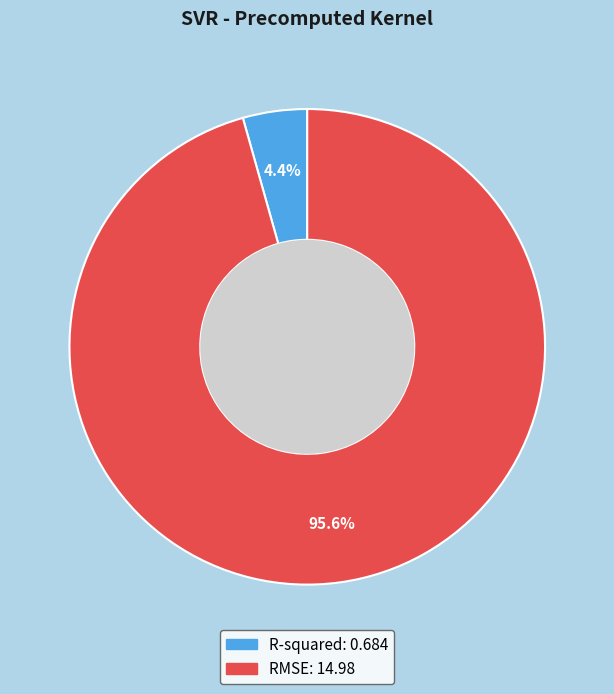

Which category has the biggest portion of the pie?

RMSE